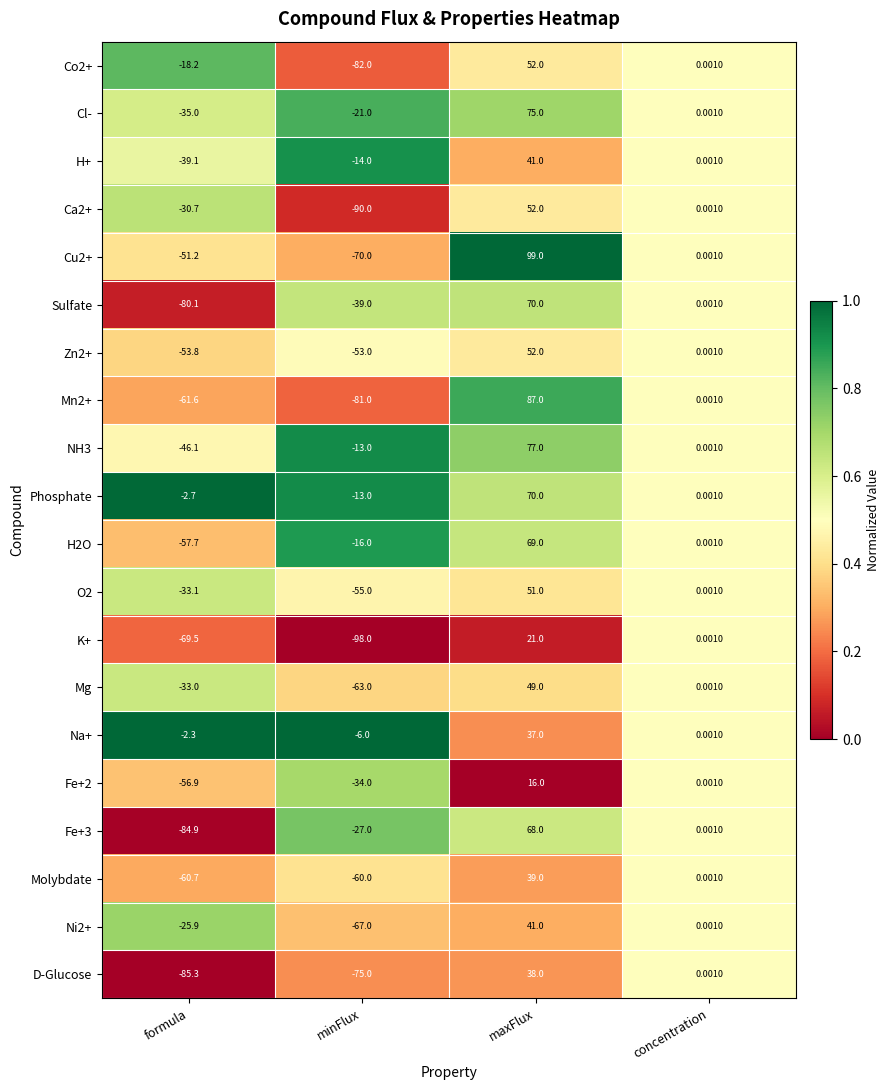

Which category has the lowest value in the Cu2+ series?

minFlux